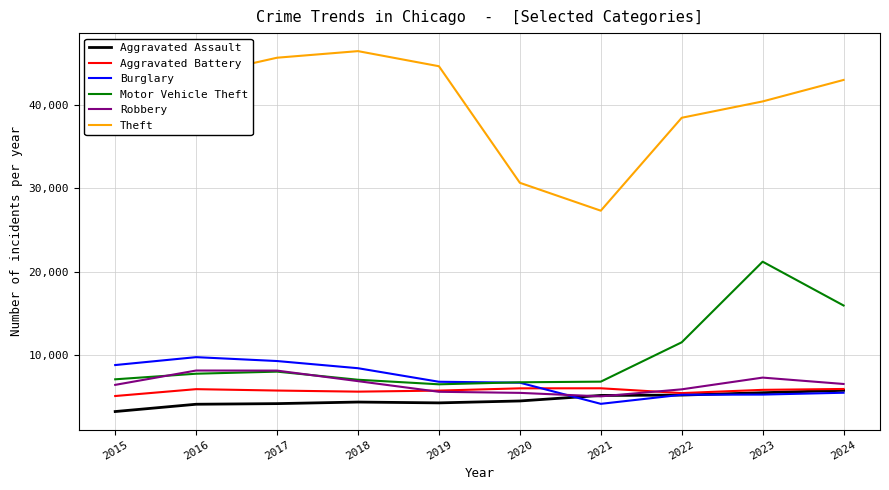

What is the difference between the highest and lowest values at 2024?

37446